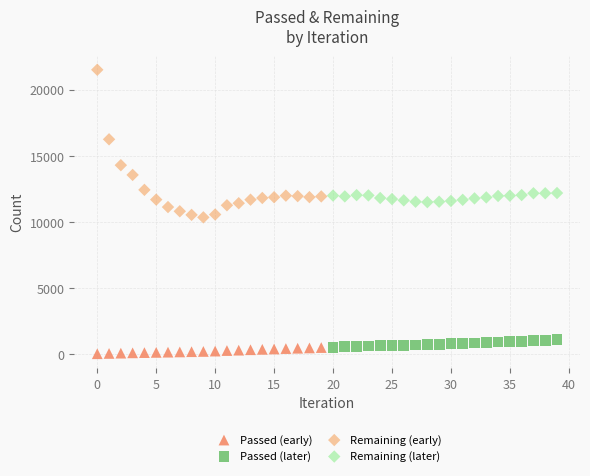

Which series contains the highest Y value?

Remaining (early)